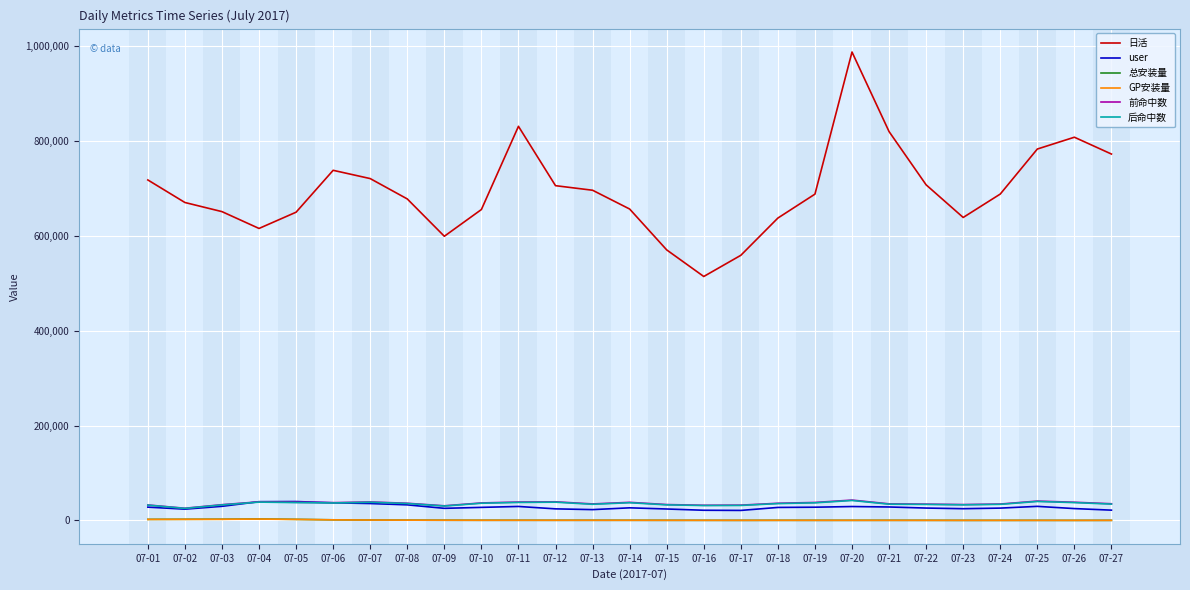

Which series has the largest total across all categories?

日活